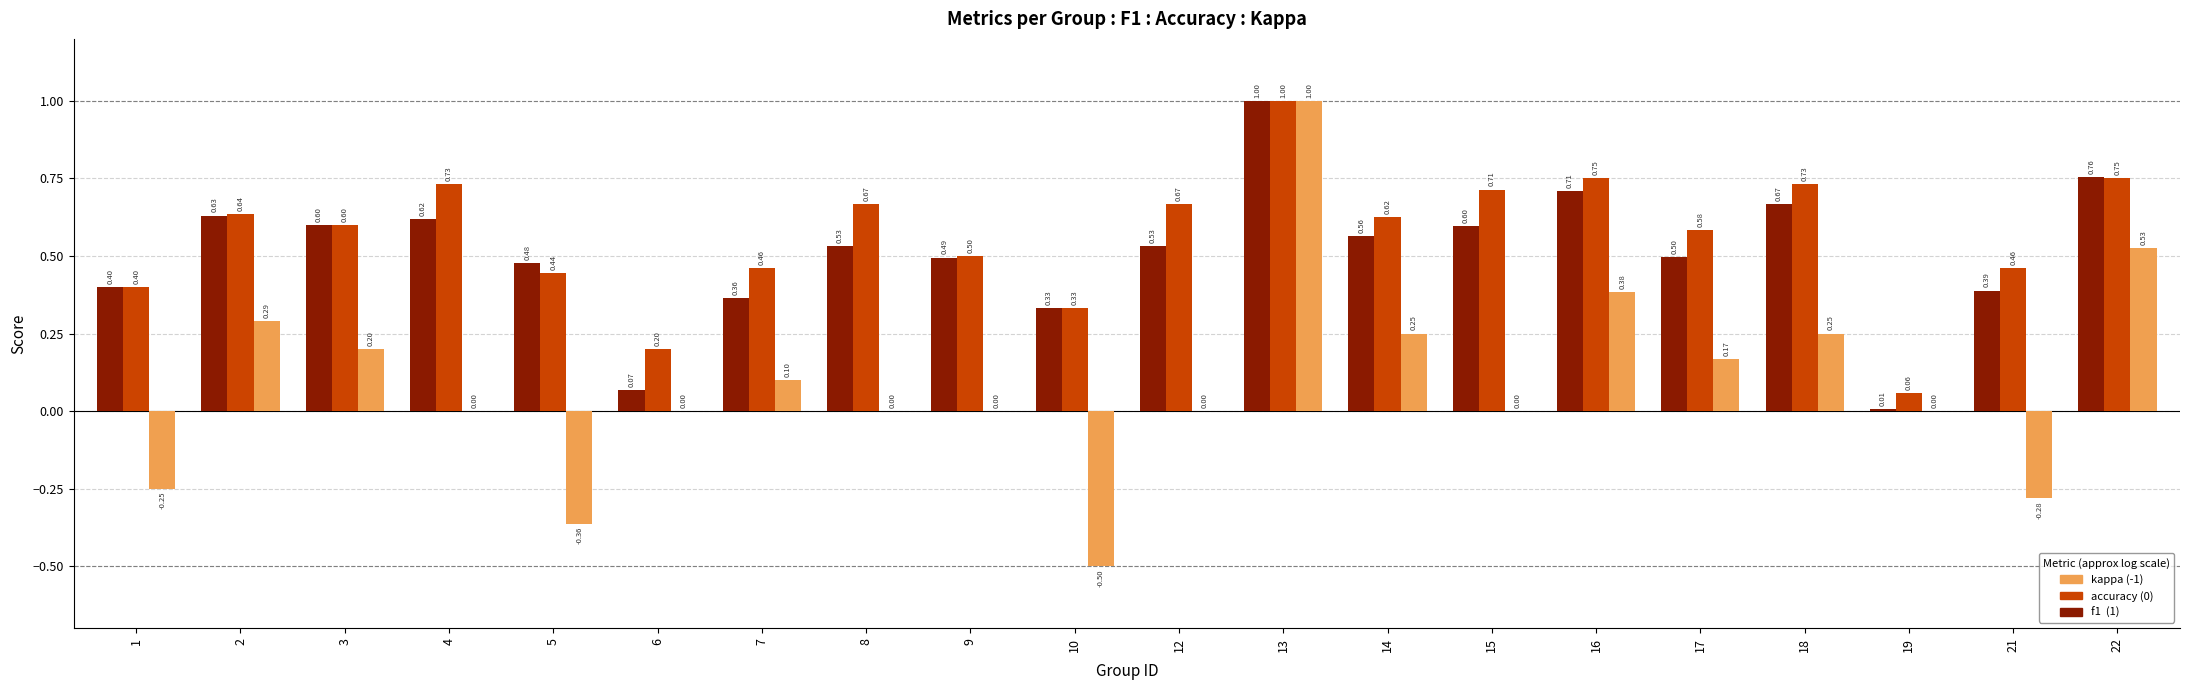

At which category is the sum across all series the highest?

13